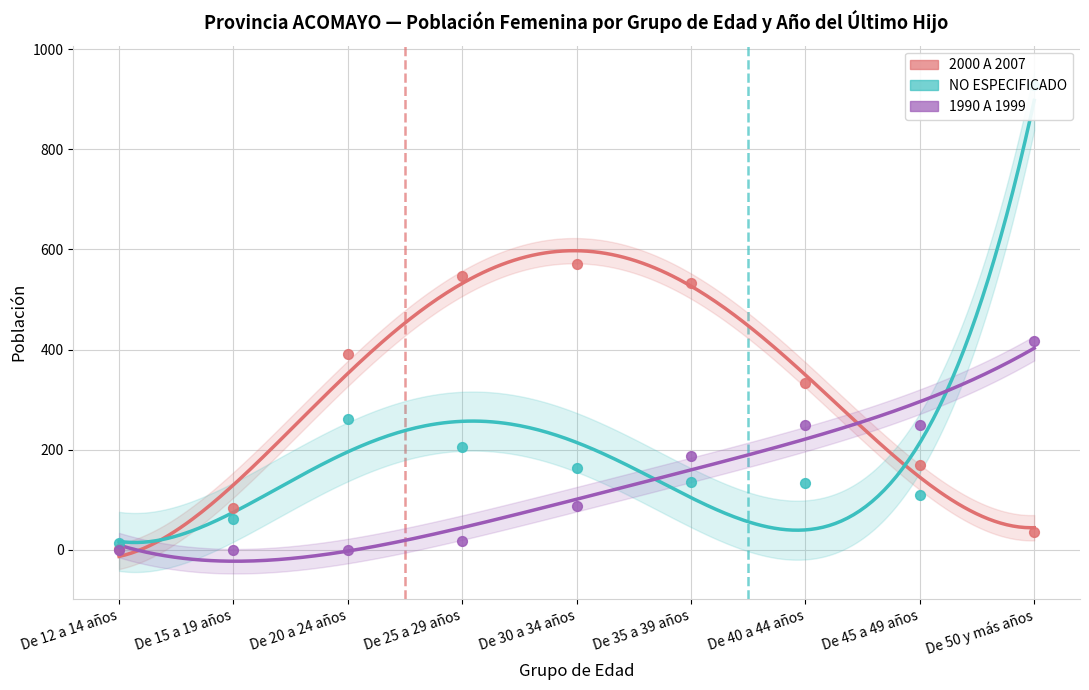

Which series has the widest spread of Y values?

NO ESPECIFICADO